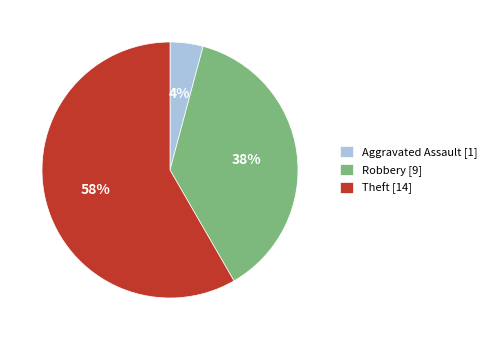

Count the number of slices in the pie.

3